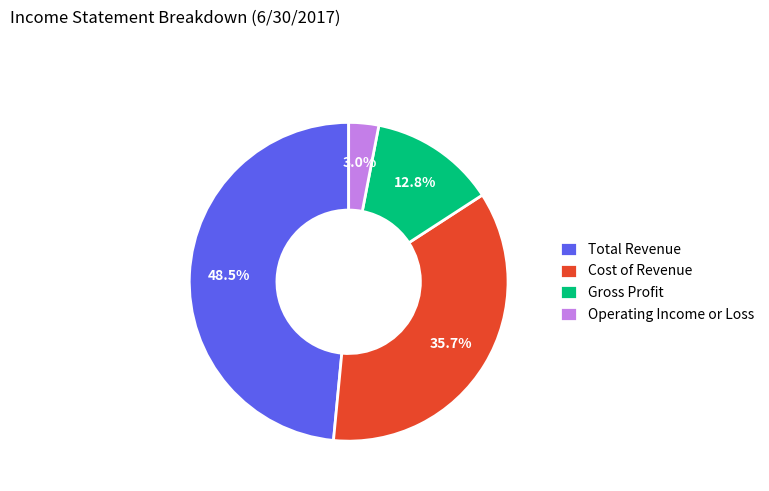

Approximately how many times larger is the value at Operating Income or Loss compared to Cost of Revenue?

0.1